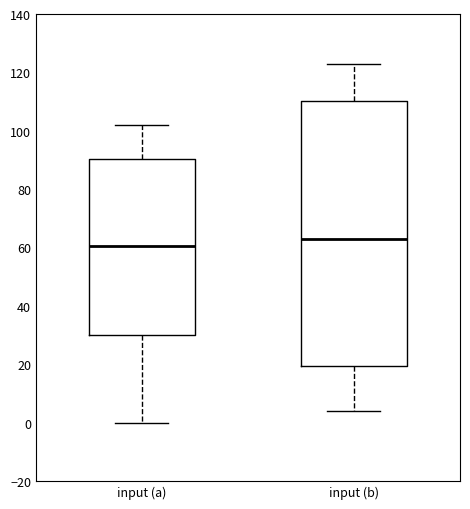

Reading left to right, read every box against the y-axis: the position of its median line, the range the box covers, and the ends of its whiskers. The values are not printed on the chart, so give them approximately, as read against the axis.

input (a): median 60, box 30 to 90, whiskers 0 to 102
input (b): median 64, box 20 to 110, whiskers 4 to 124